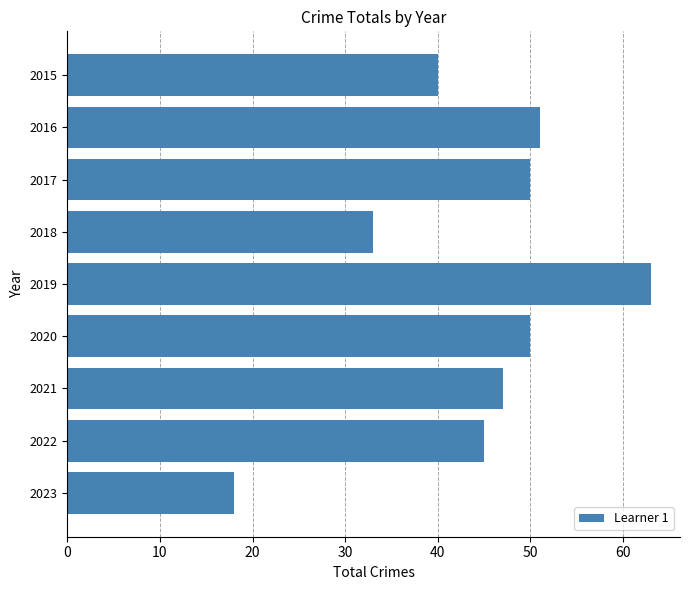

Approximately how many times larger is the value at 2019 compared to 2022?

1.4